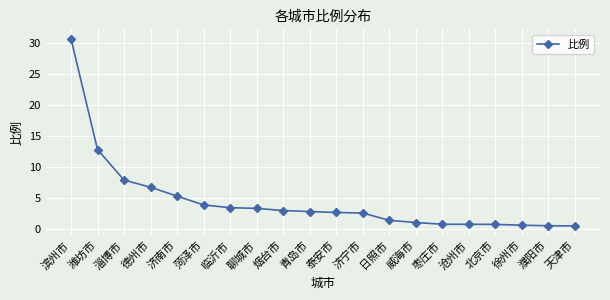

What is the difference between the values at 济南市 and 济宁市?

2.7